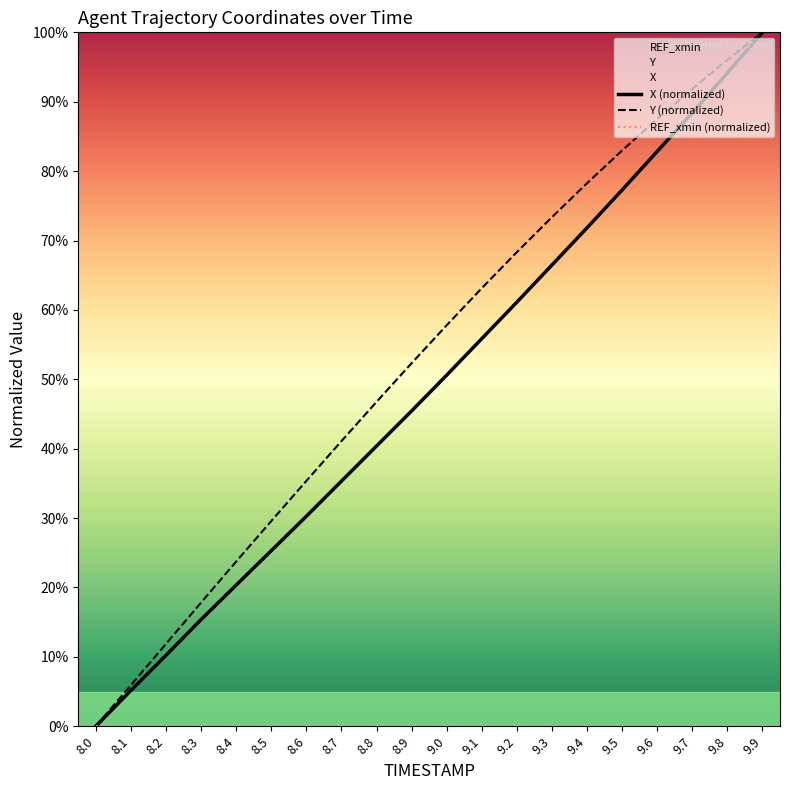

True or false: X (normalized) has a value of 100.0 at 9.9.

True